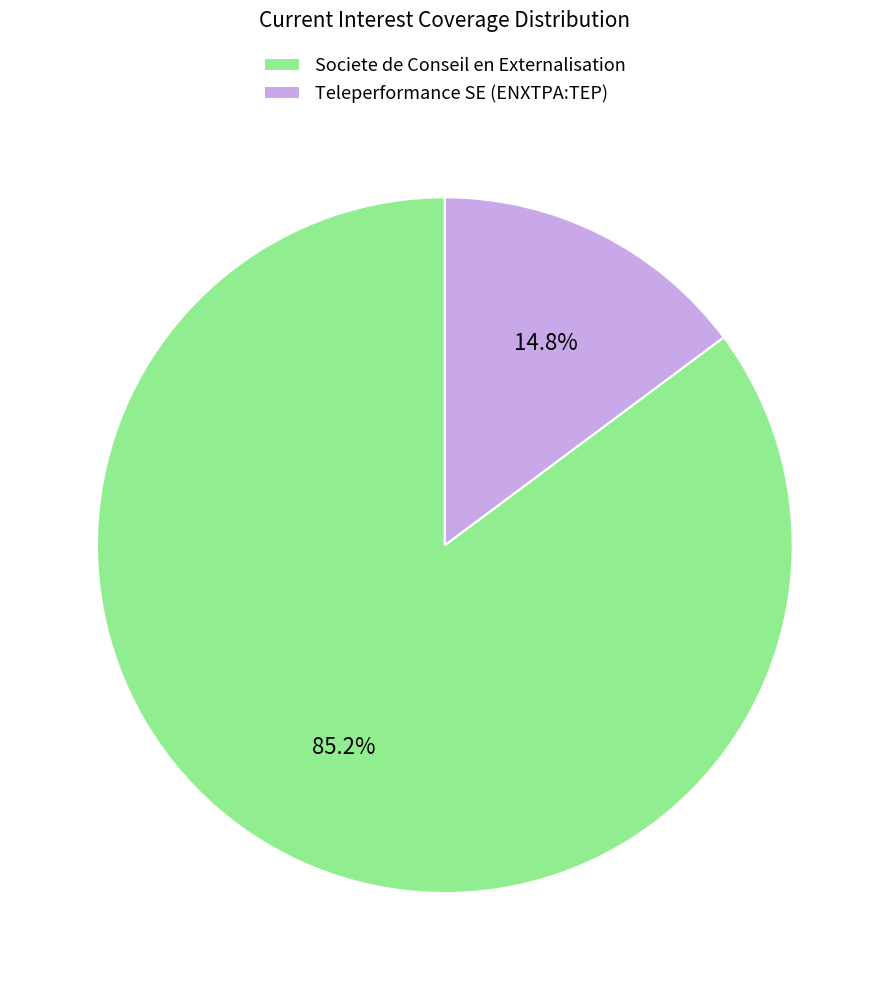

What percentage is the Teleperformance SE (ENXTPA:TEP) slice, to the nearest percent?

15%